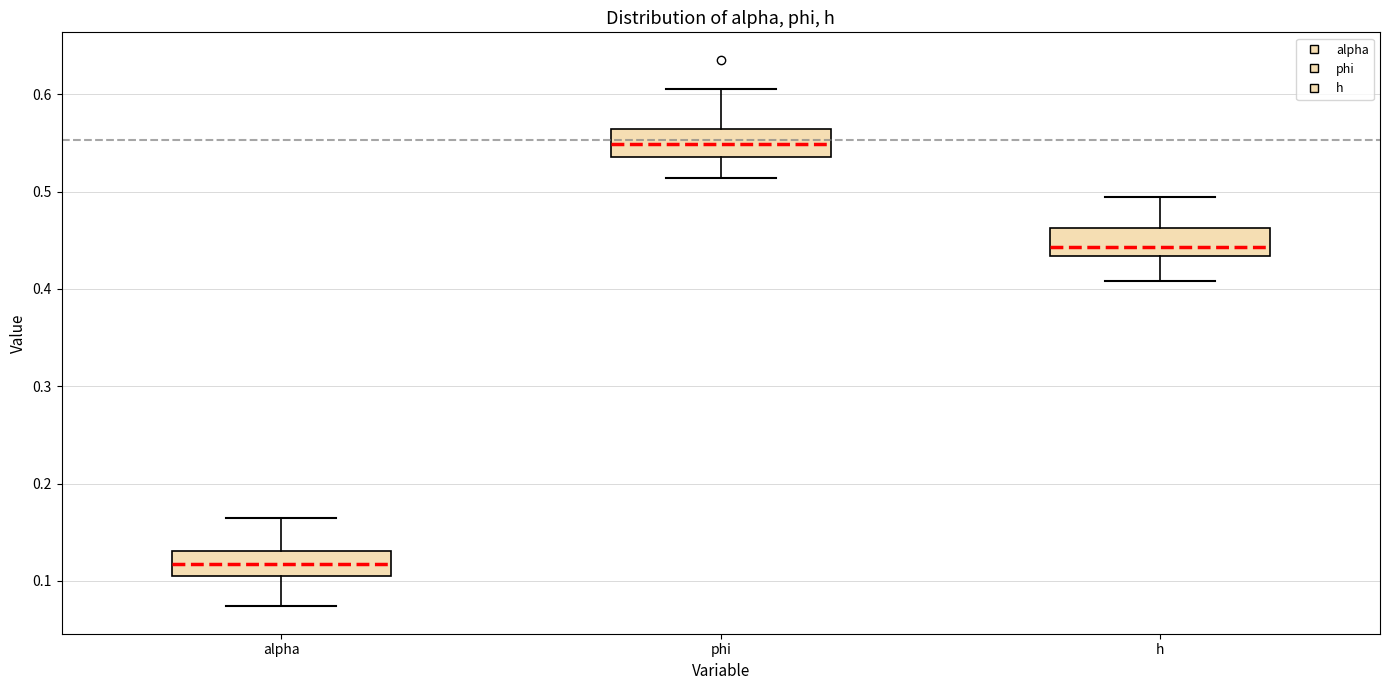

Where does the lower whisker of the box for h end on the y-axis? The values are not printed on the chart, so give them approximately, as read against the axis.

0.41